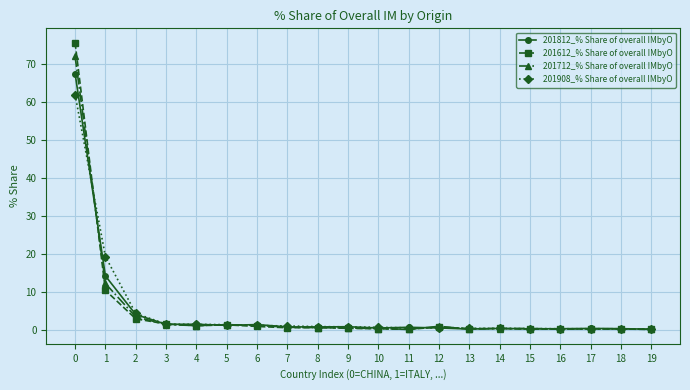

The 201812_% Share of overall IMbyO series shows 1.2 at 5. True or false?

True